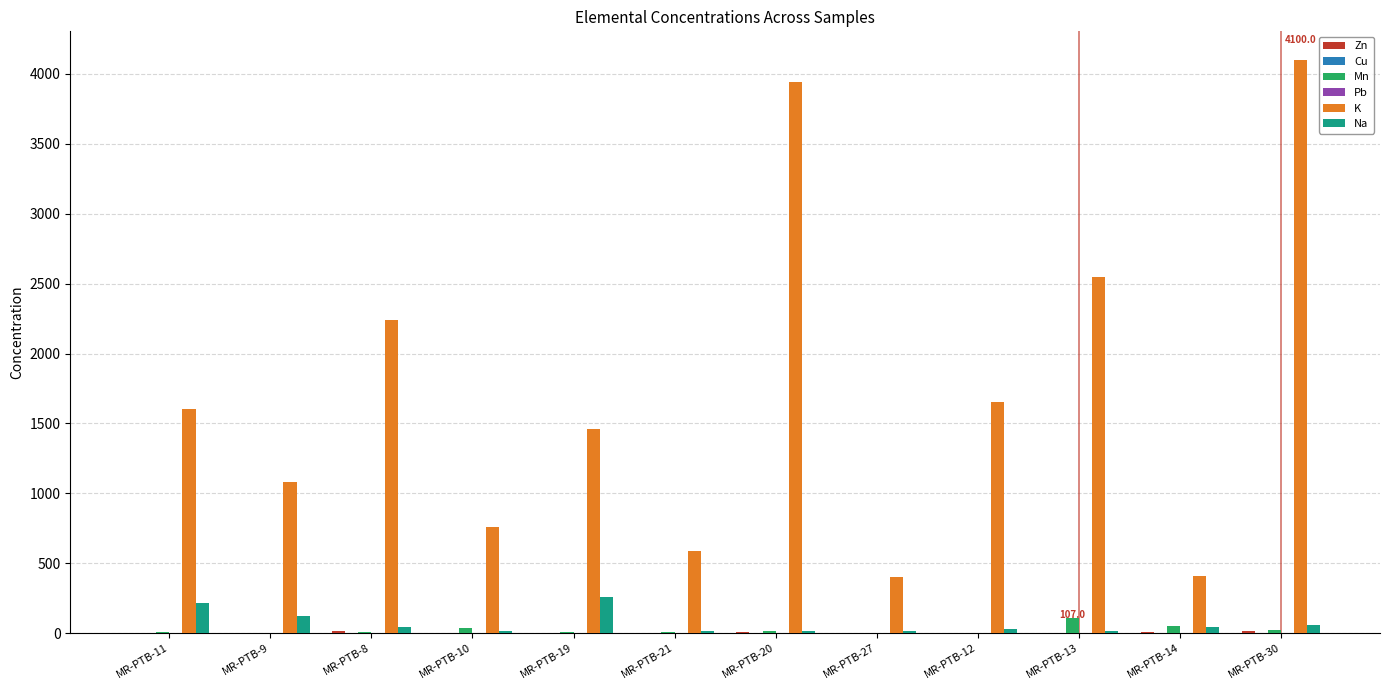

The value of K at MR-PTB-30 is 4100.0. True or false?

True